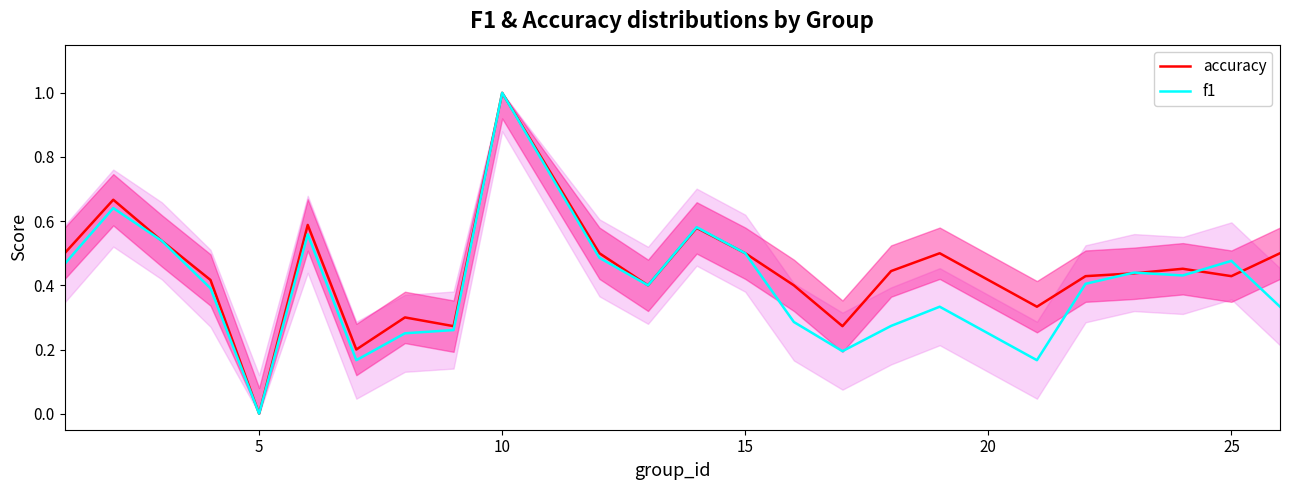

Which series has the largest range (max minus min)?

accuracy